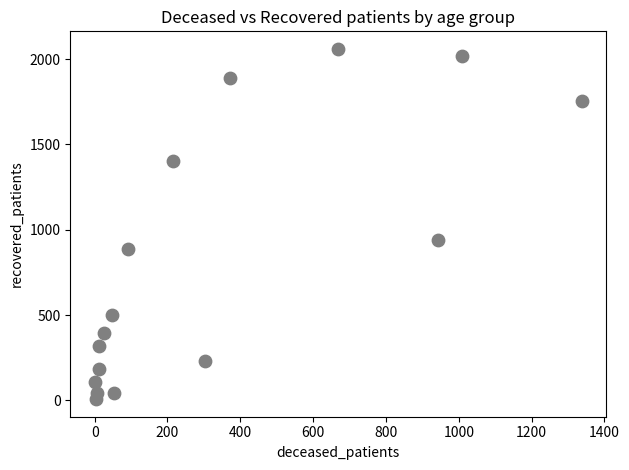

What is the range of X values (max minus min)?

1338